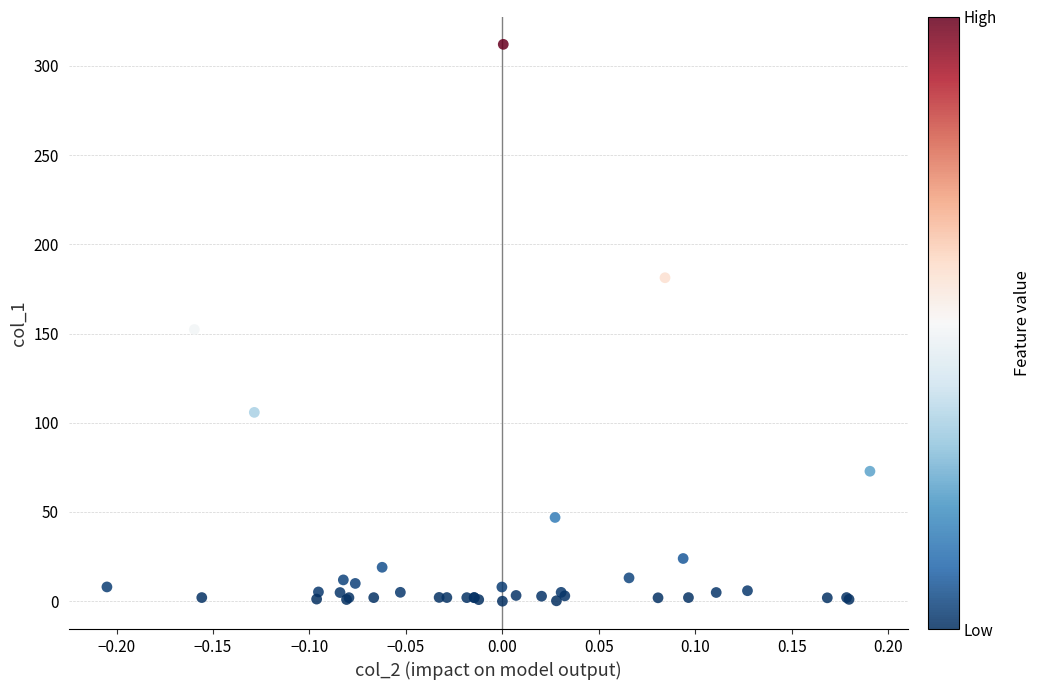

What Y value in the scatter plot is closest to 156?

152.3